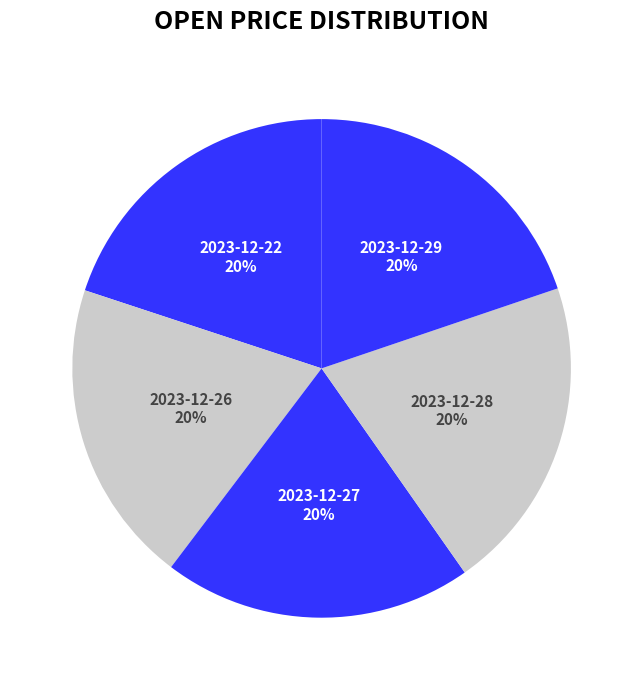

To the nearest percent, what is the combined percentage of 2023-12-26 and 2023-12-22?

40%